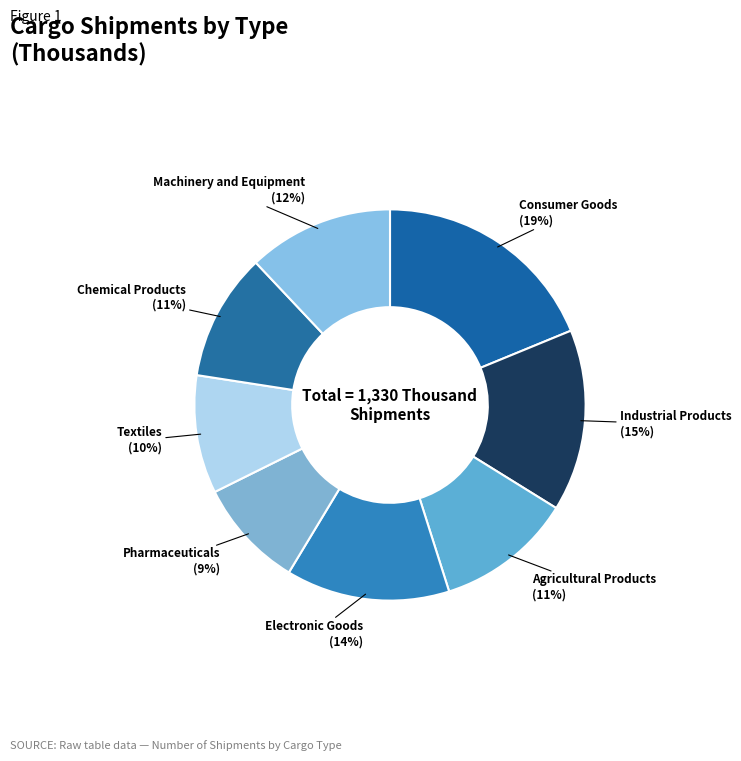

To the nearest percent, what percentage of the pie is Machinery and Equipment?

12%